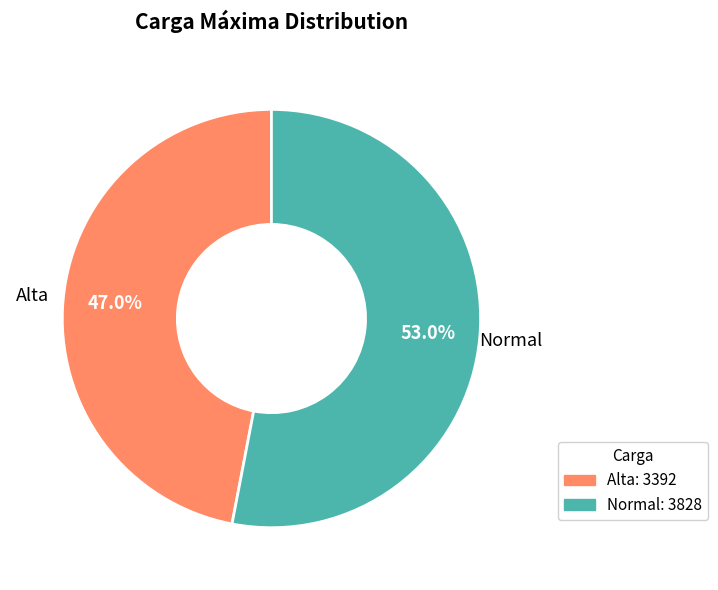

Does any single category account for the majority?

Yes